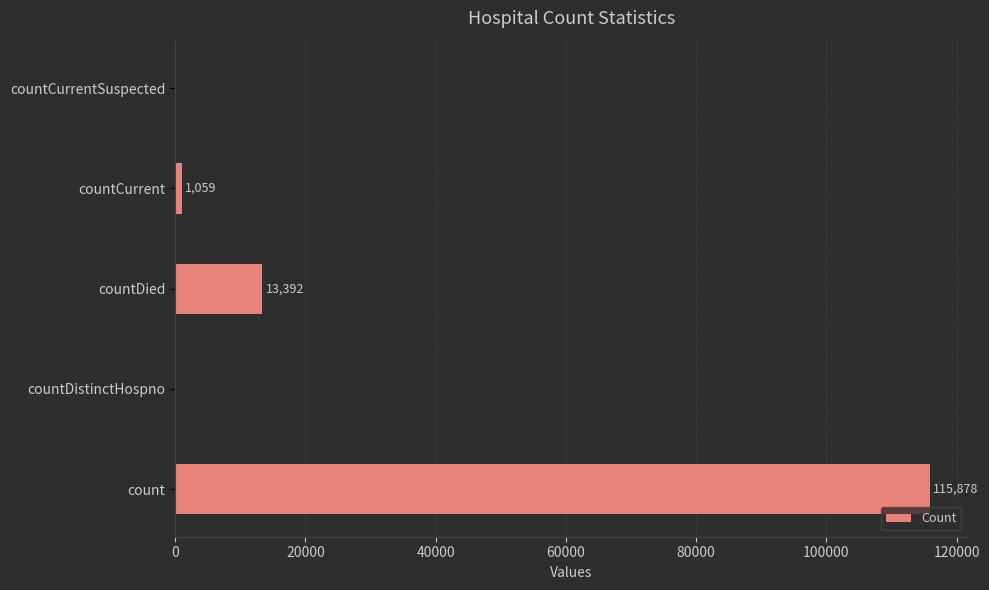

What is the sum of all values?

130329